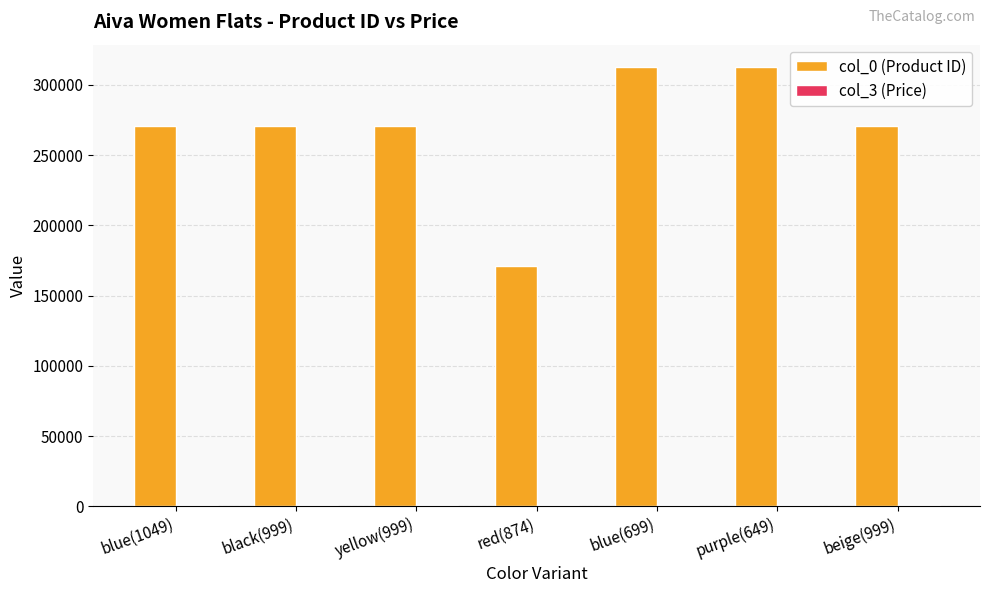

The value of col_0 (Product ID) at purple(649) is 312963. True or false?

True